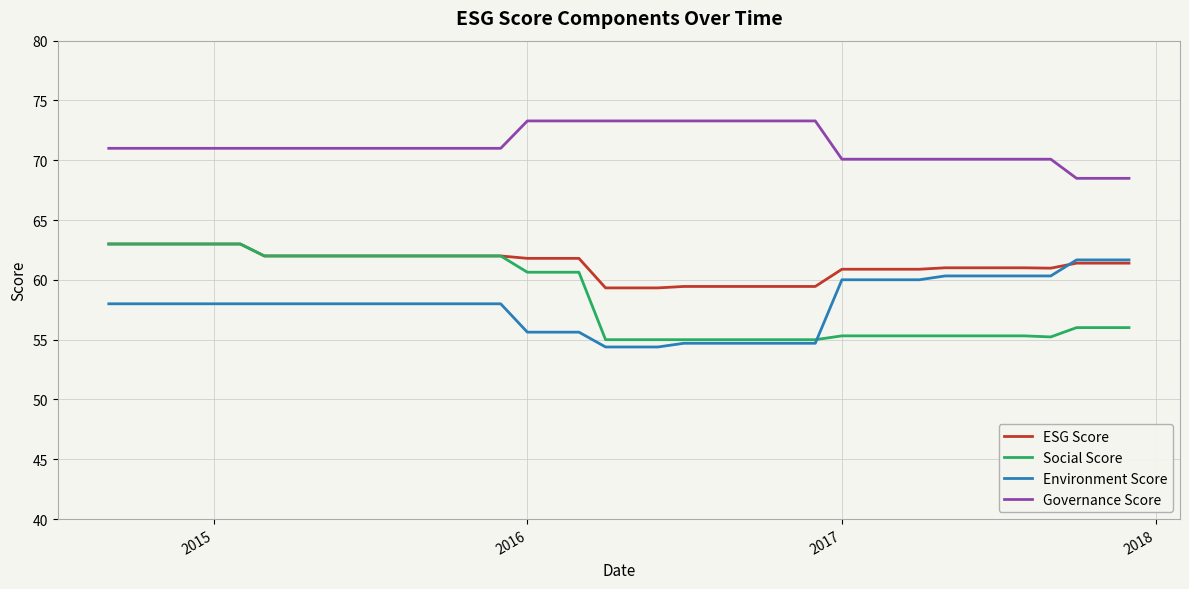

How many intersections are there between Environment Score and ESG Score?

1